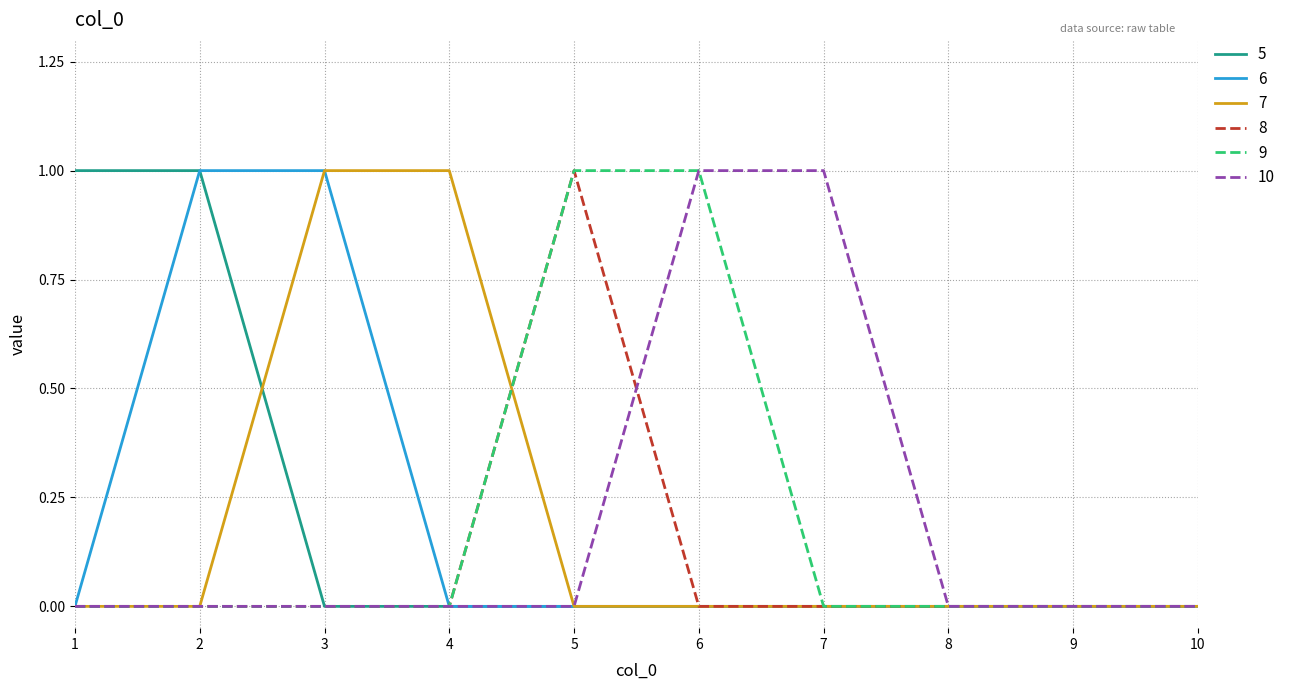

The 8 series shows 1 at 5. True or false?

True